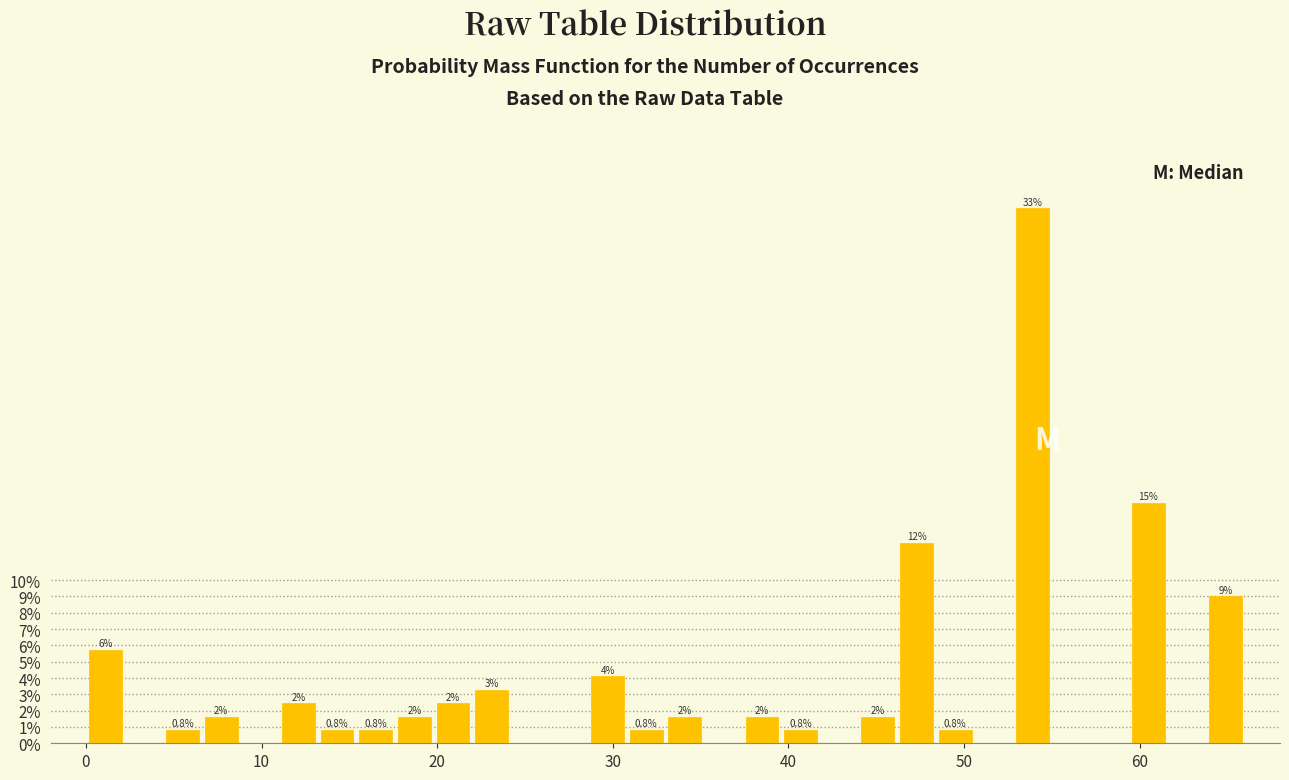

Around what value on the x-axis is the tallest bar? Give the approximate position of its centre, as read against the axis.

54